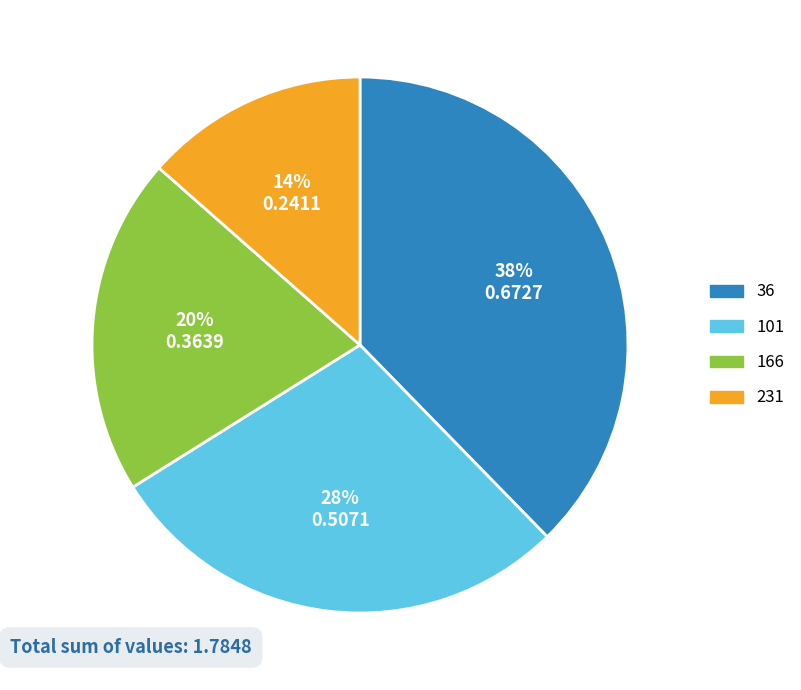

To the nearest percent, what is the combined percentage of 101 and 36?

66%